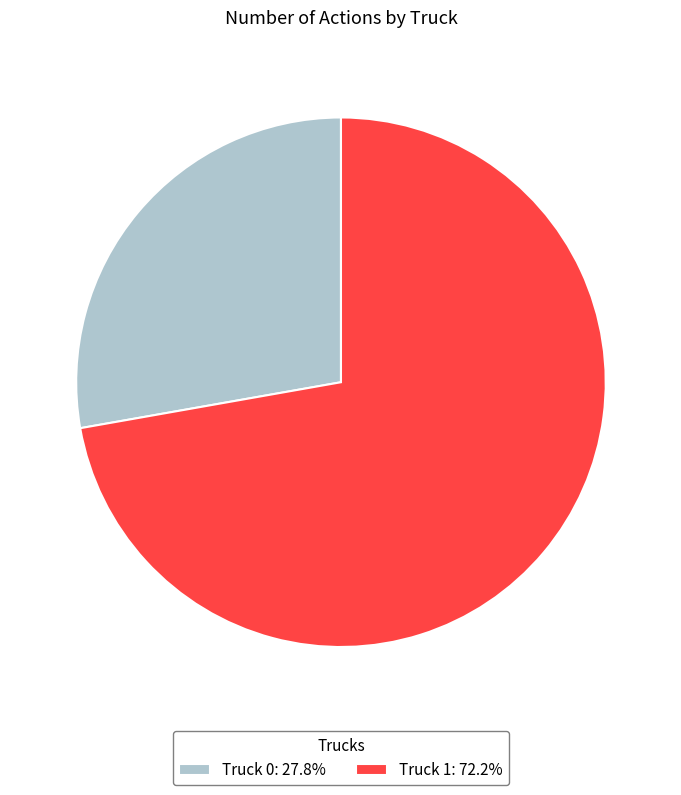

The Truck 0 slice represents 36% of the pie. True or false?

False